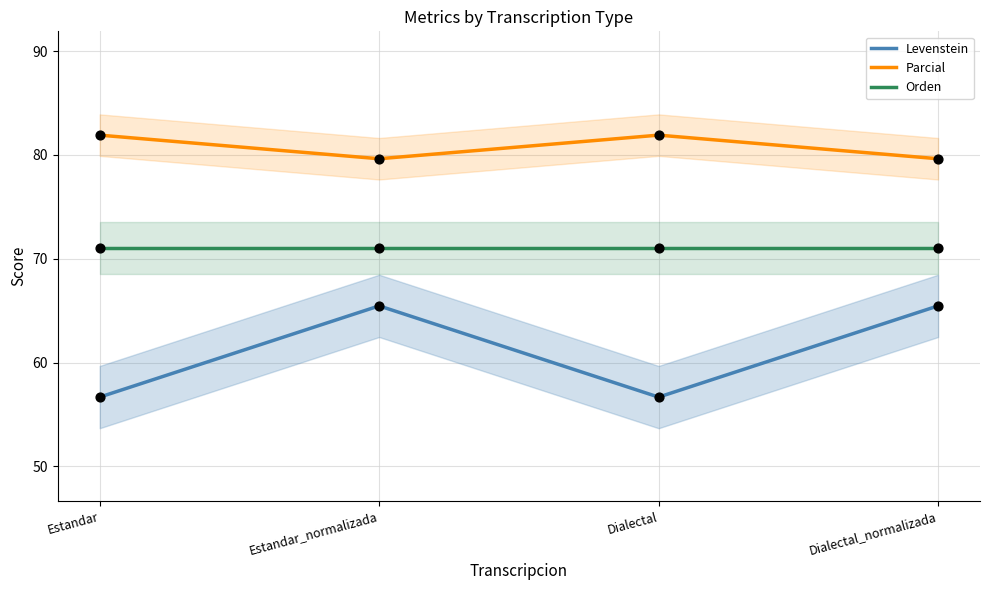

What are all the series names shown in the legend?

Levenstein, Parcial, Orden